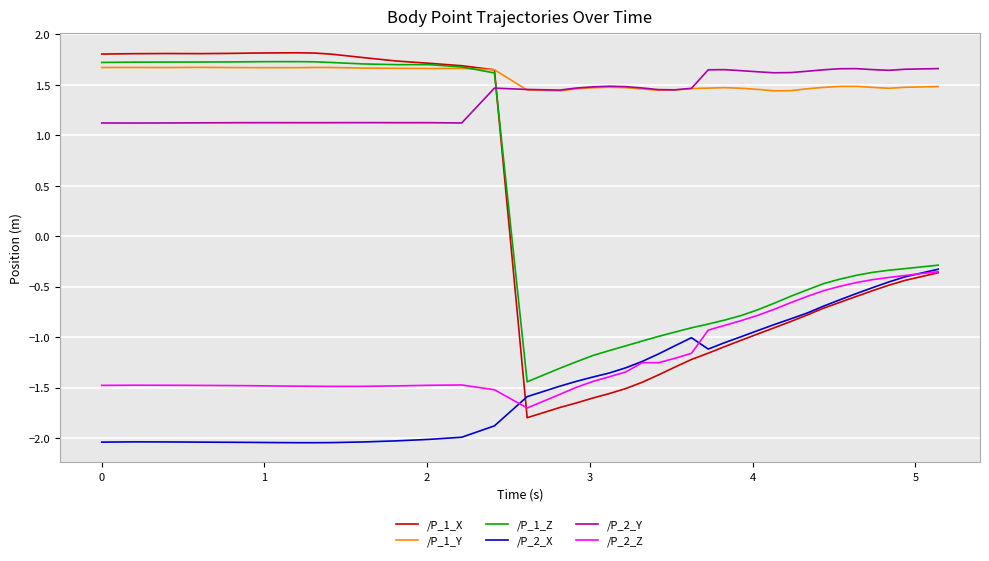

True or false: /P_2_Z and /P_2_Y cross at least once.

False